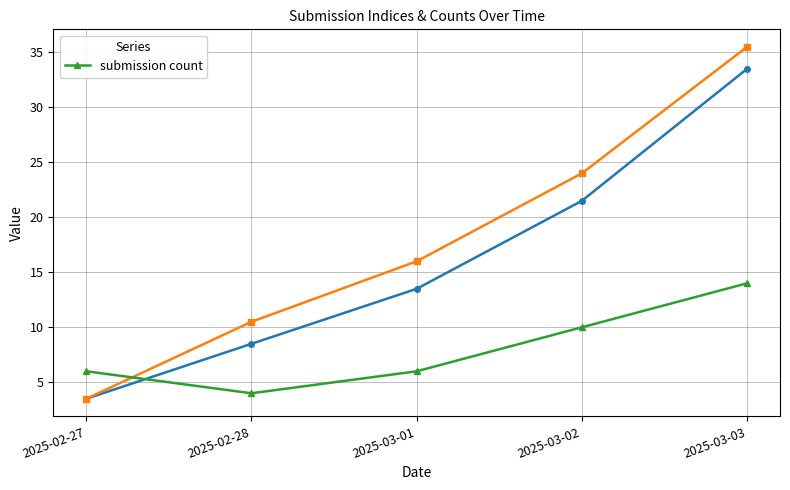

What is the smallest value displayed?

4